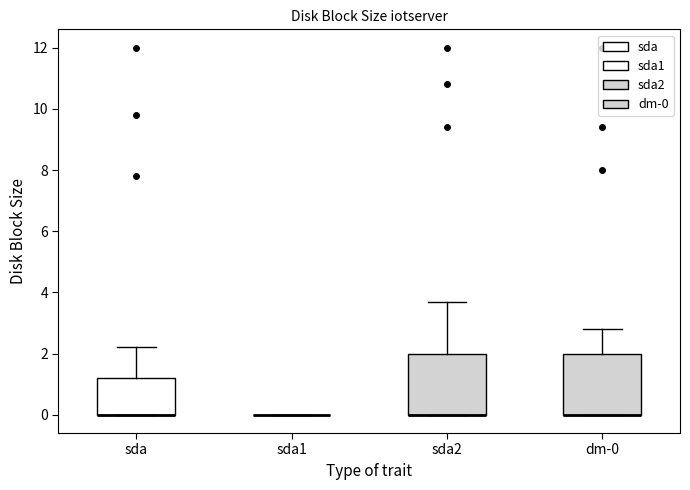

Reading left to right, transcribe this box plot: for each box, give where its median line is, the range the box spans, and where its two whiskers end, as read against the y-axis. The values are not printed on the chart, so give them approximately, as read against the axis.

sda: median 0.0 (drawn on the box's lower edge), box 0.0 to 1.2, whiskers 0.0 to 2.2
sda1: box collapsed to a line at 0.0, whiskers 0.0 to 0.0
sda2: median 0.0 (drawn on the box's lower edge), box 0.0 to 2.0, whiskers 0.0 to 3.8
dm-0: median 0.0 (drawn on the box's lower edge), box 0.0 to 2.0, whiskers 0.0 to 2.8